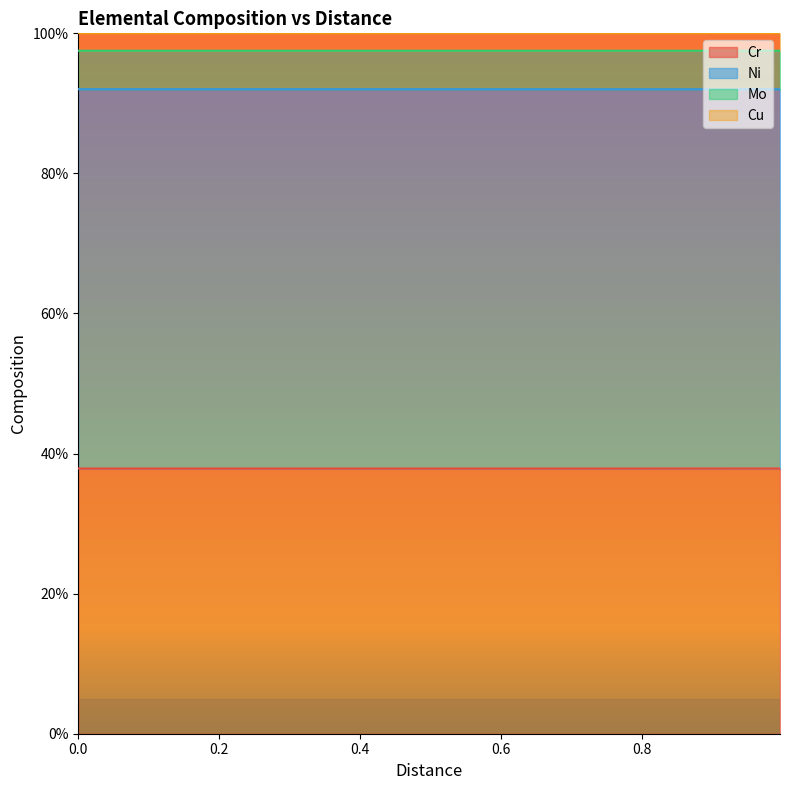

What is the lowest value of the Cr series?

37.9